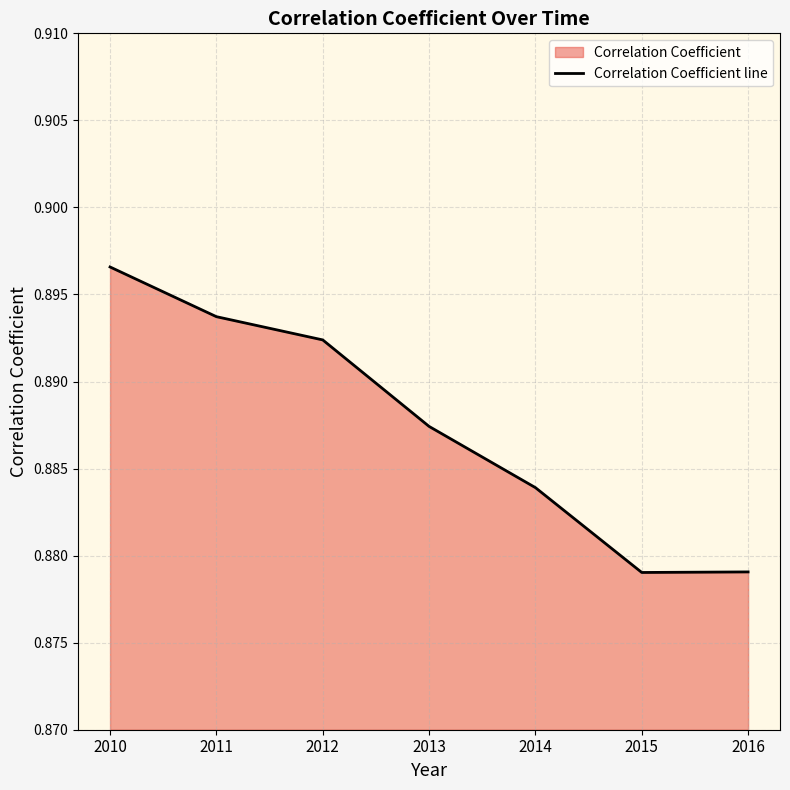

Which has a higher value, 2016 or 2012?

2012